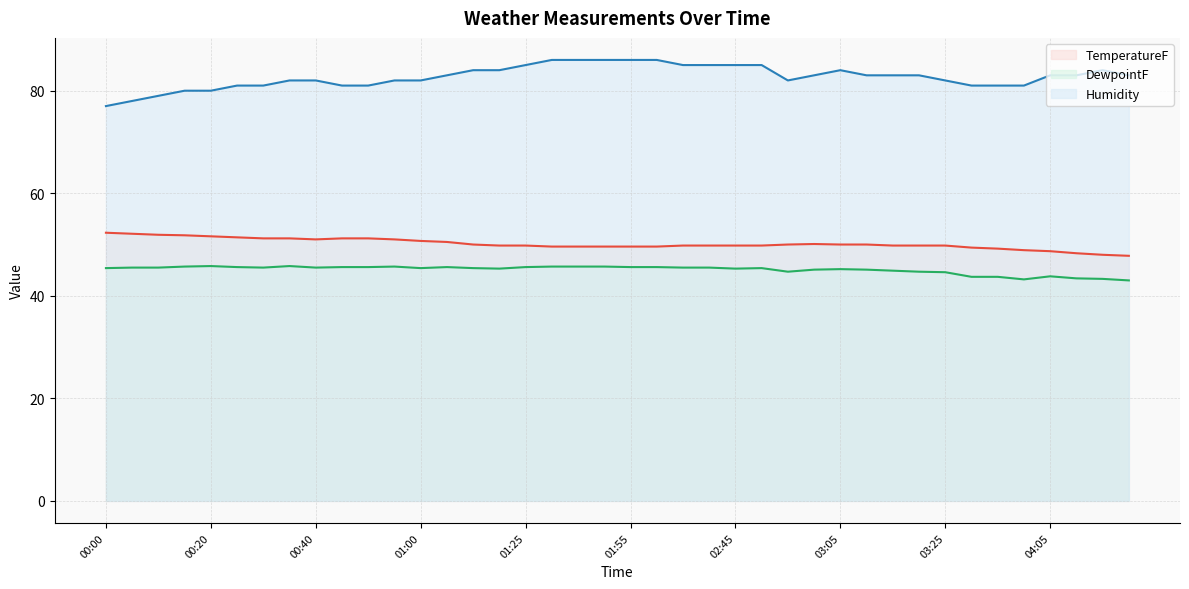

What is the spread (max minus min) of values at 04:05?

39.2